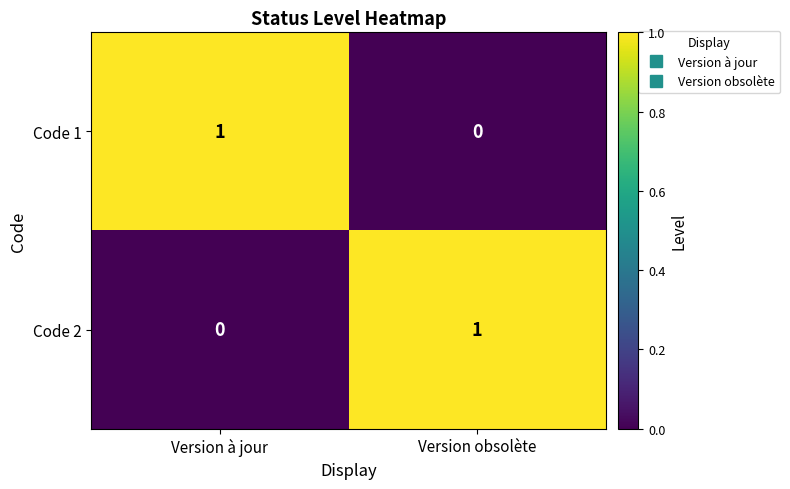

Which category has the lowest value in the Code 2 series?

Version à jour